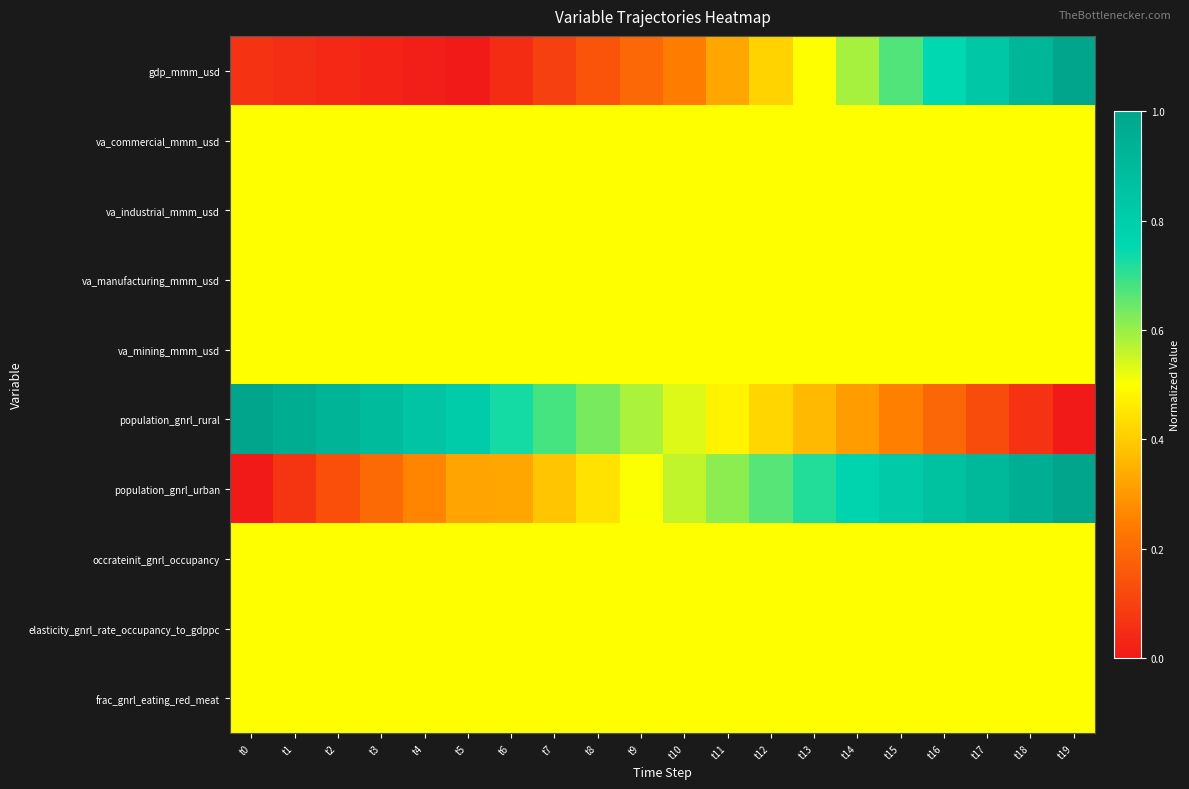

At t17, list the series in order from smallest to largest.

population_gnrl_rural, va_commercial_mmm_usd, va_industrial_mmm_usd, va_manufacturing_mmm_usd, va_mining_mmm_usd, occrateinit_gnrl_occupancy, elasticity_gnrl_rate_occupancy_to_gdppc, frac_gnrl_eating_red_meat, gdp_mmm_usd, population_gnrl_urban